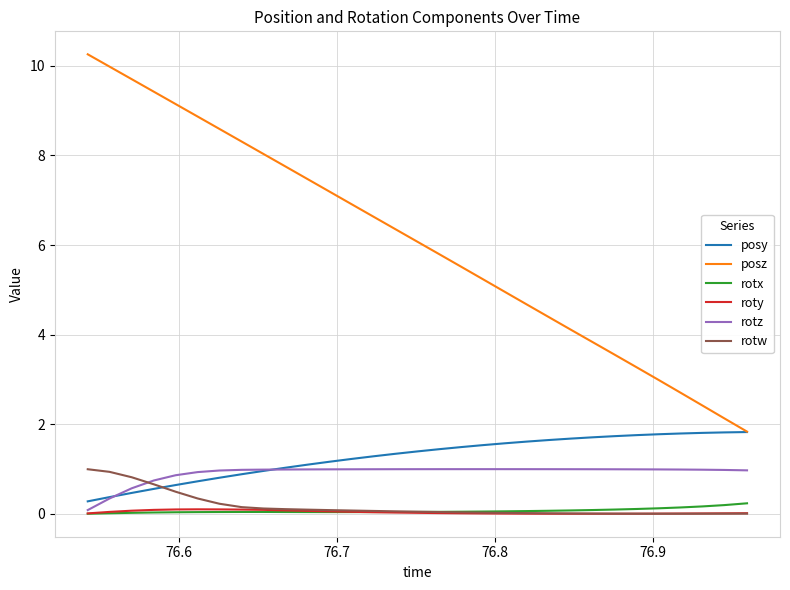

Does the chart have visible grid lines?

Yes